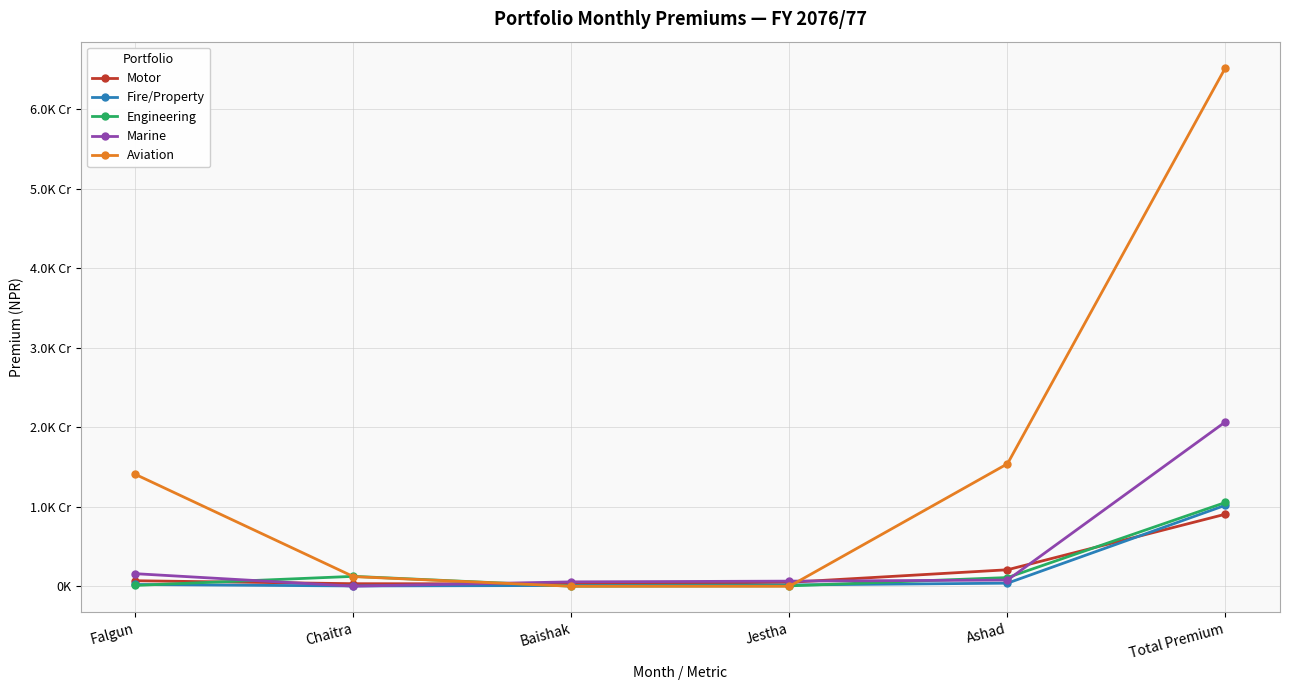

What is the label of the 6th point from the right?

Falgun